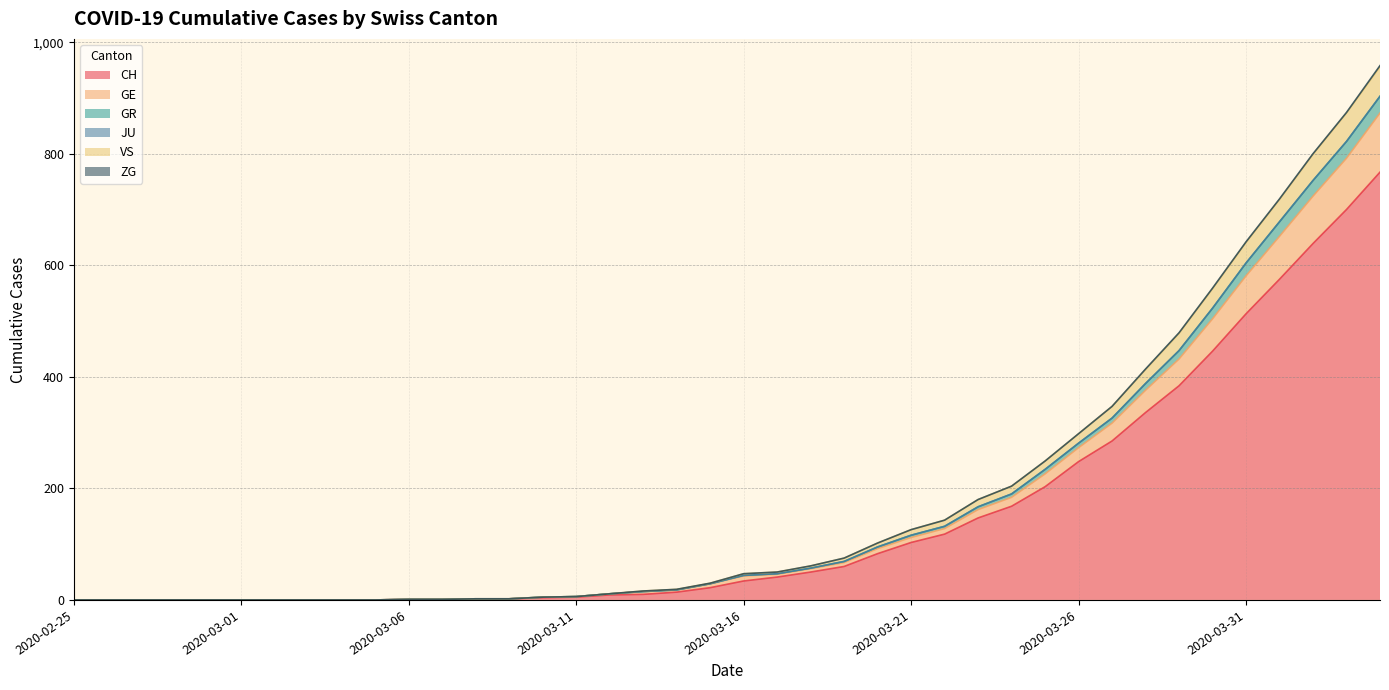

List the labels in order of GR value, smallest first.

2020-02-25, 2020-02-26, 2020-02-27, 2020-02-28, 2020-02-29, 2020-03-01, 2020-03-02, 2020-03-03, 2020-03-04, 2020-03-05, 2020-03-06, 2020-03-07, 2020-03-08, 2020-03-09, 2020-03-10, 2020-03-11, 2020-03-12, 2020-03-13, 2020-03-14, 2020-03-15, 2020-03-16, 2020-03-17, 2020-03-18, 2020-03-19, 2020-03-20, 2020-03-21, 2020-03-22, 2020-03-23, 2020-03-24, 2020-03-25, 2020-03-26, 2020-03-27, 2020-03-28, 2020-03-29, 2020-03-30, 2020-03-31, 2020-04-01, 2020-04-02, 2020-04-03, 2020-04-04